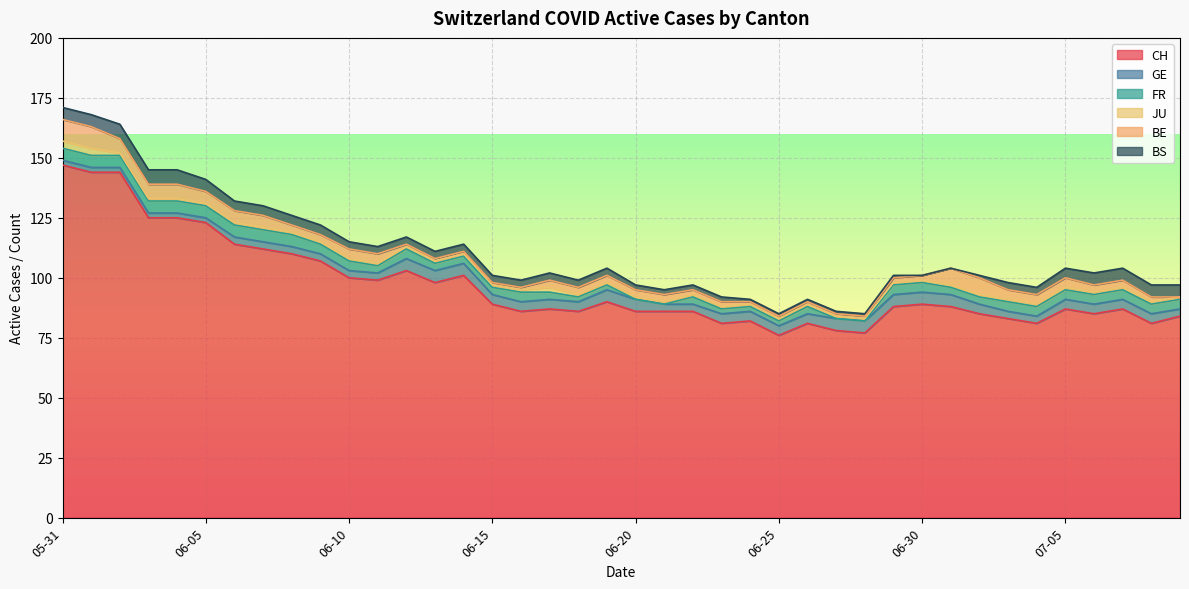

What is the average value of the GE series?

4